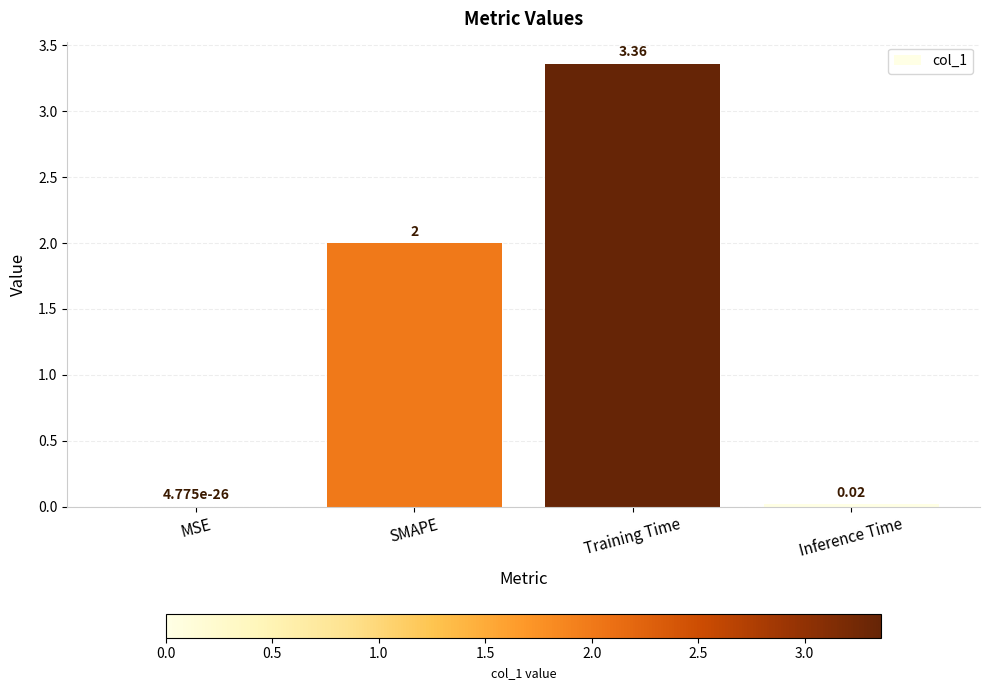

Count the number of data series in this chart.

1